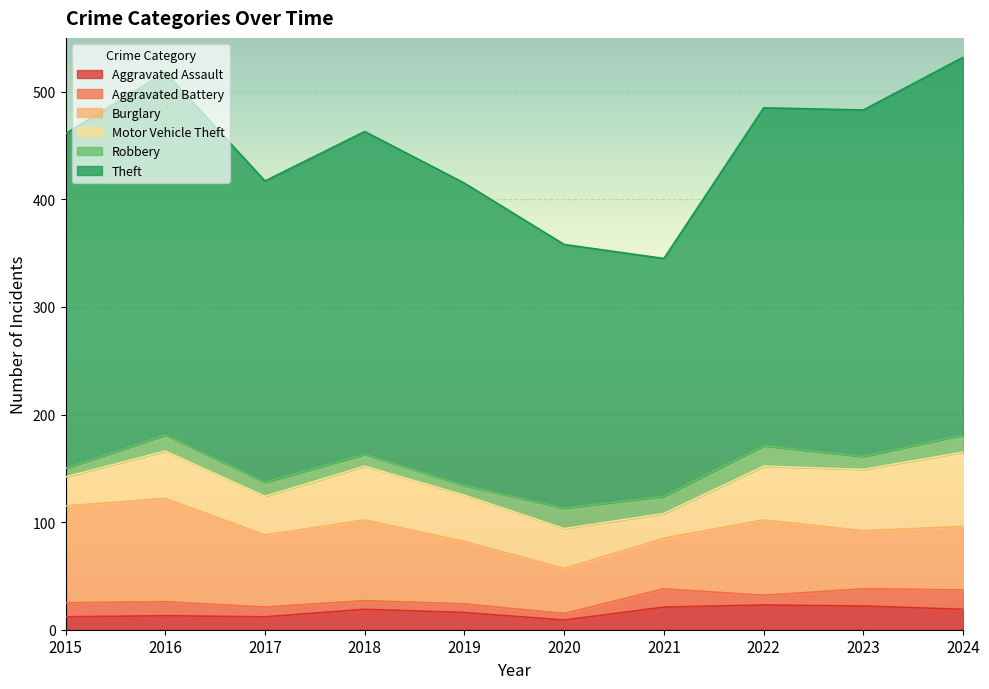

Between 2015 and 2019, which series saw the biggest shift?

Burglary